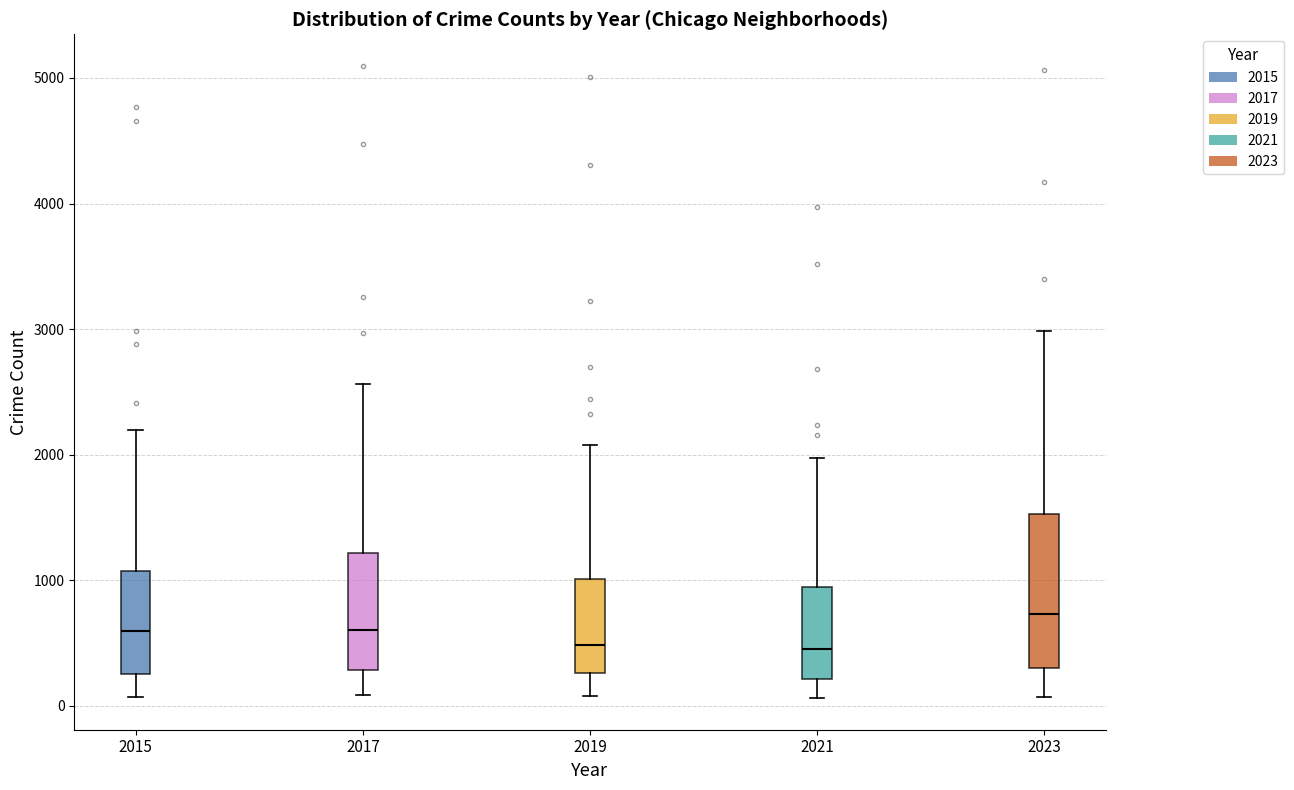

Where is the lower edge of the box at x = 2015 on the y-axis? The values are not printed on the chart, so give them approximately, as read against the axis.

300